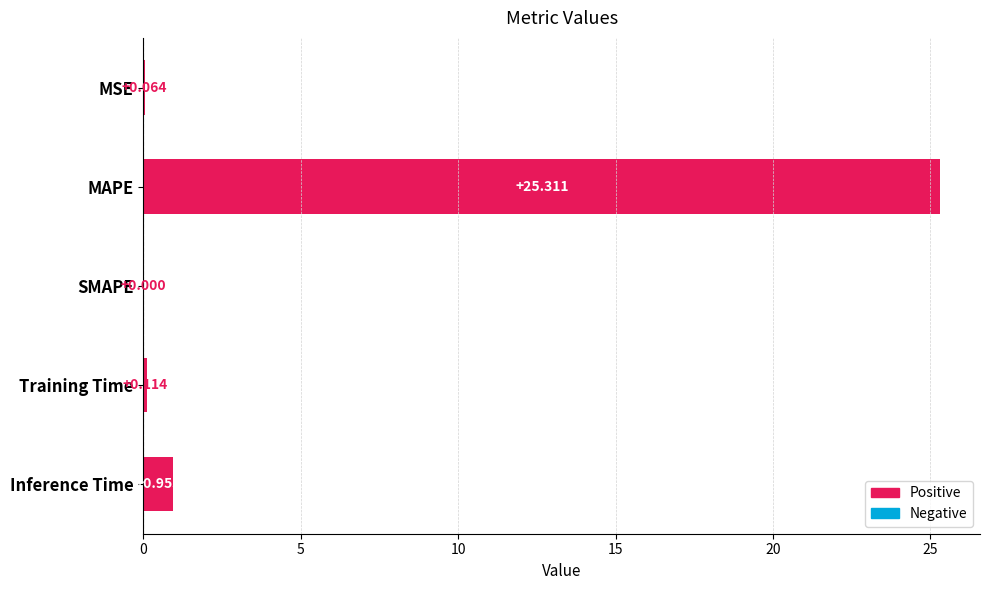

At which label is the value closest to 12?

Inference Time